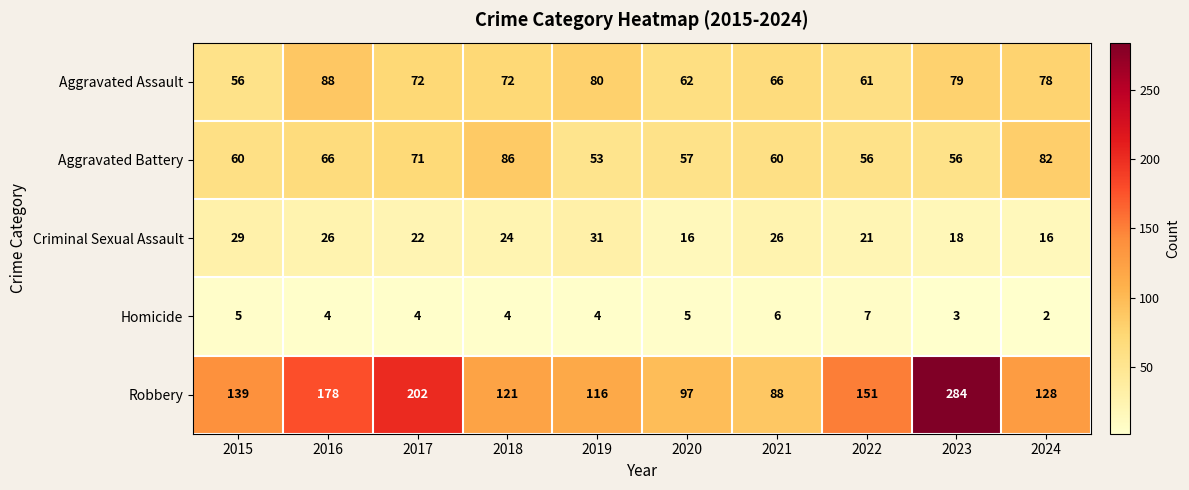

Count the number of categories in the chart.

10